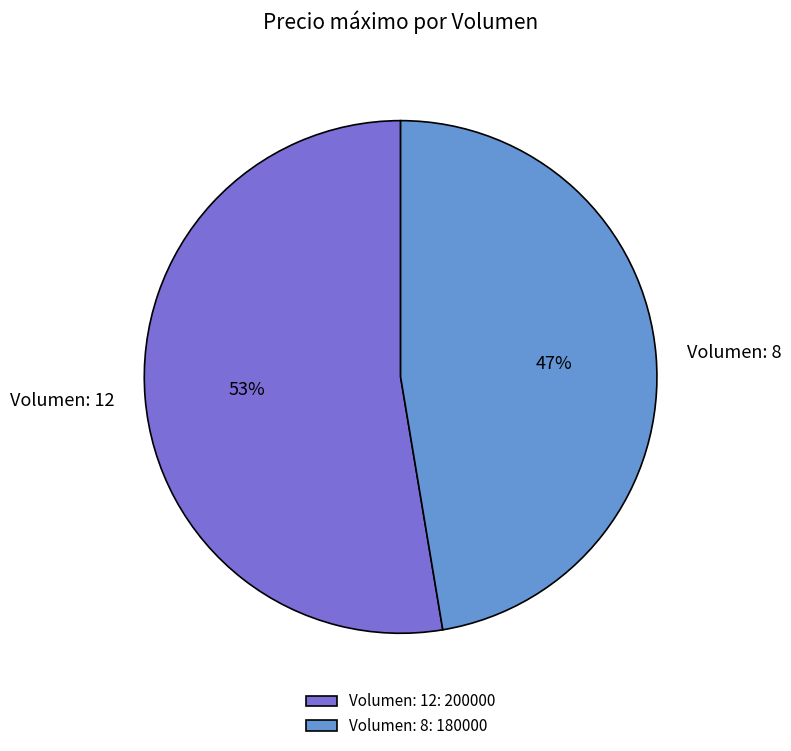

How many slices are in this pie chart?

2